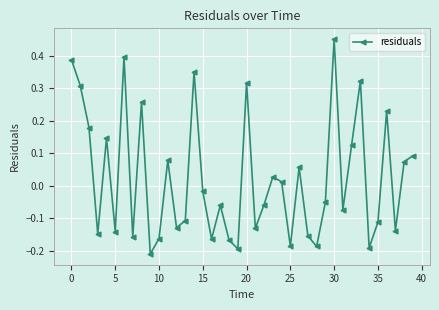

How many interior local valleys (lower than both neighbors) does the data have?

13